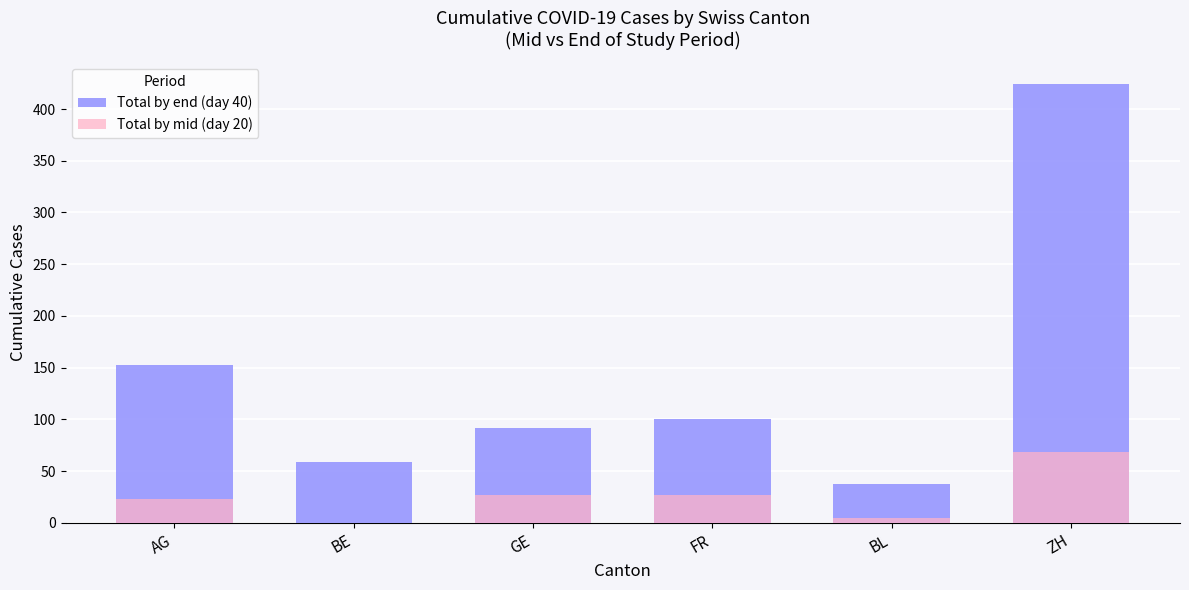

Read the Total by end (day 40) value at BL.

38